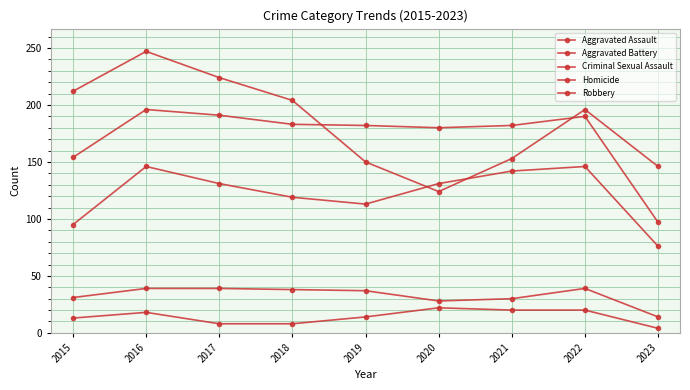

What value does the Aggravated Assault series have at 2022, to the nearest 5?

145